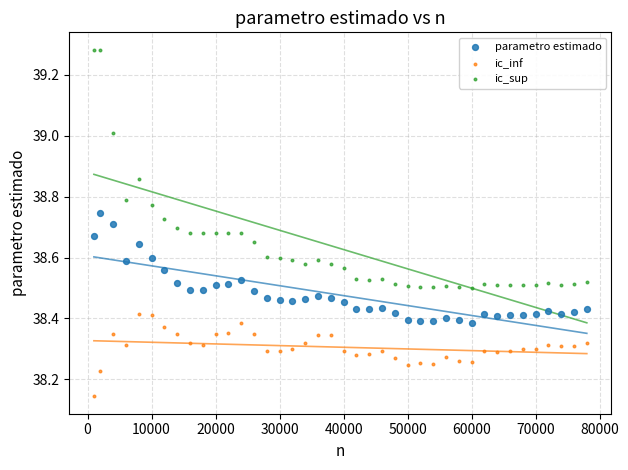

Across all data points, what is the range of Y values (max minus min)?

1.1